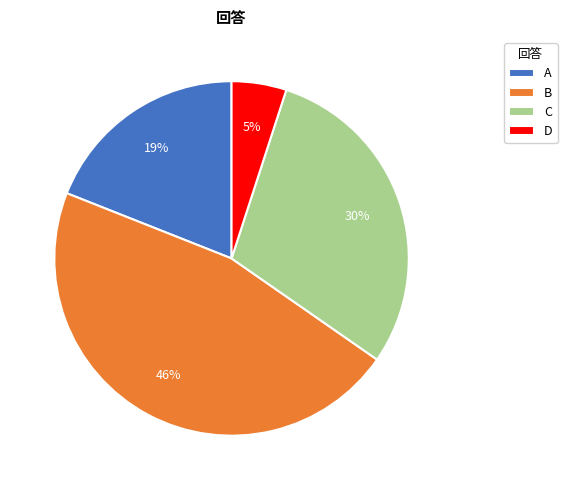

What percentage is the C slice, to the nearest percent?

30%